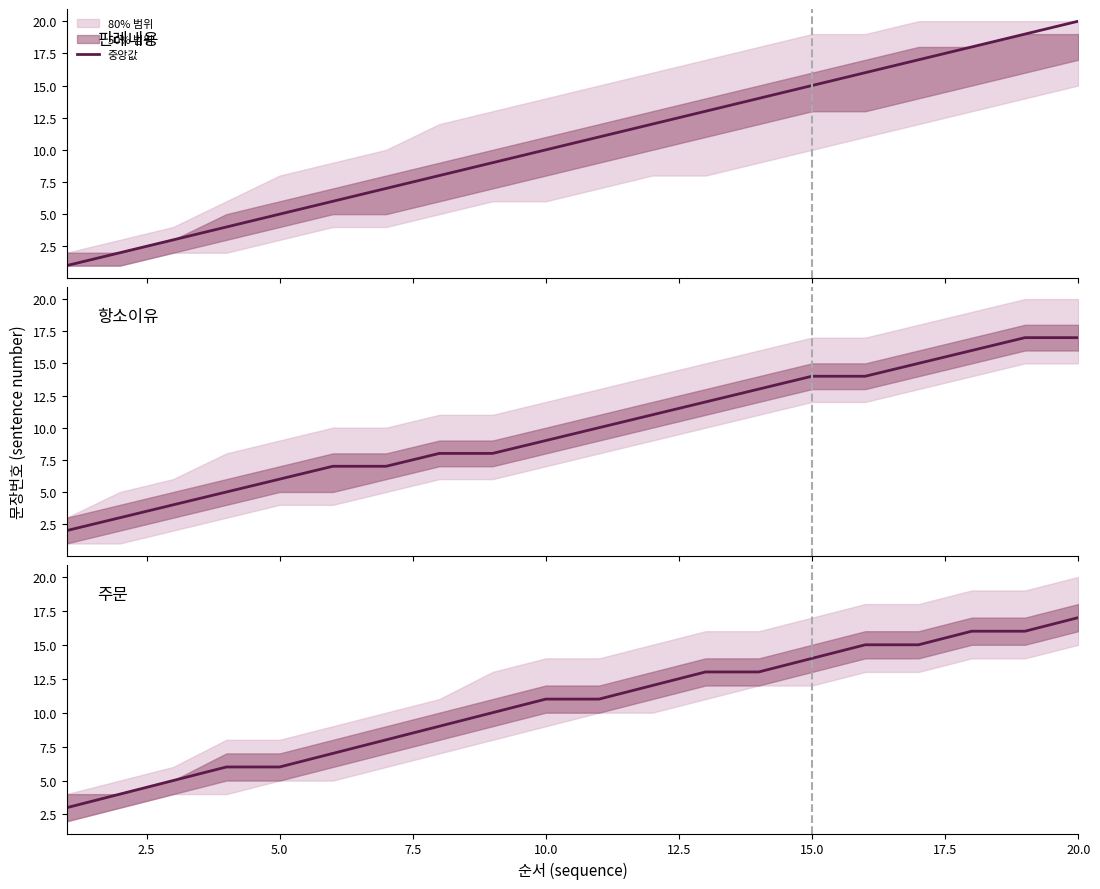

What is the average value?

11